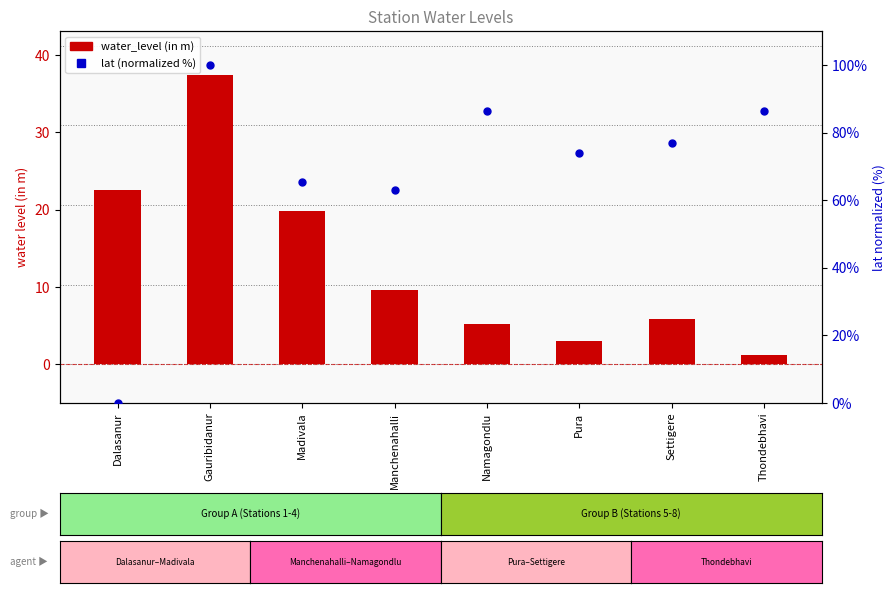

At how many categories does at least one series exceed 13?

8